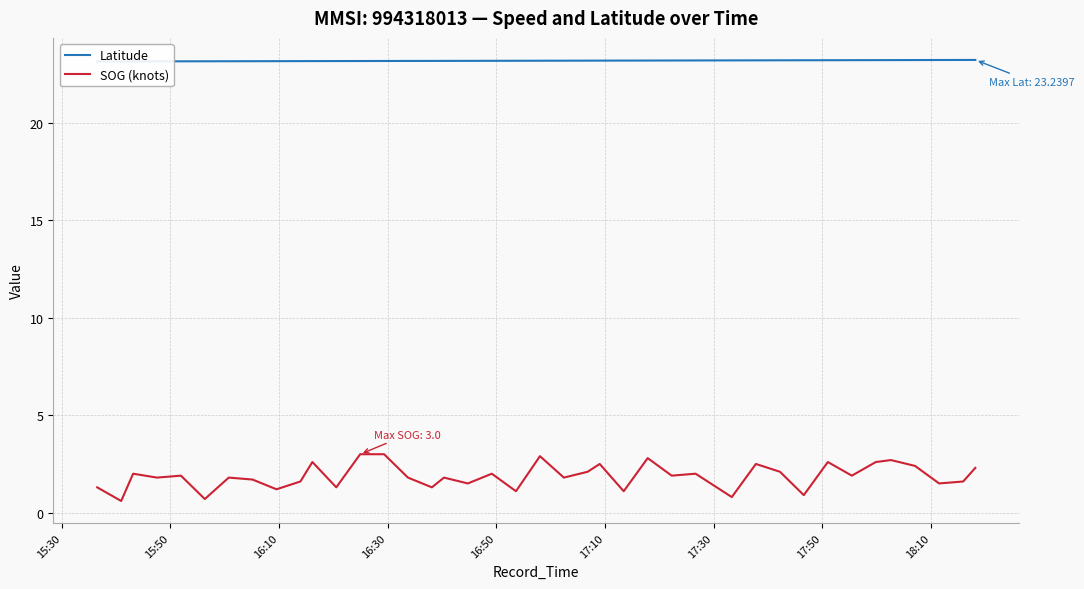

What is the maximum value for SOG (knots)?

3.0